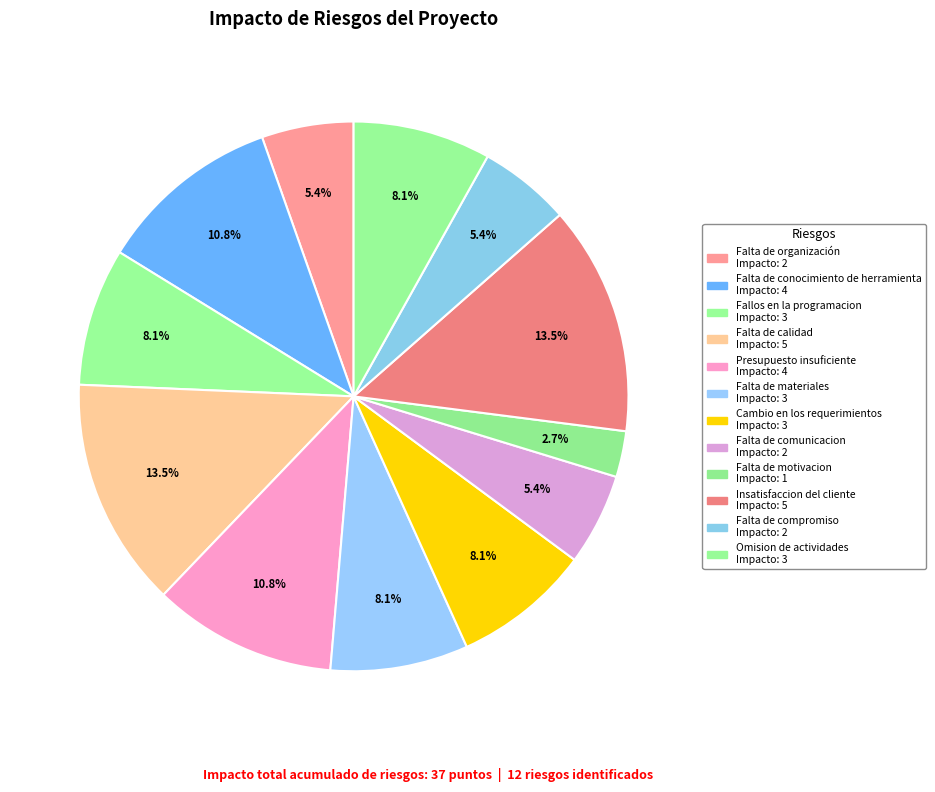

Rank the categories by value from lowest to highest.

Falta de motivacion, Falta de organización, Falta de comunicacion, Falta de compromiso, Fallos en la programacion, Falta de materiales, Cambio en los requerimientos, Omision de actividades, Falta de conocimiento de herramienta, Presupuesto insuficiente, Falta de calidad, Insatisfaccion del cliente